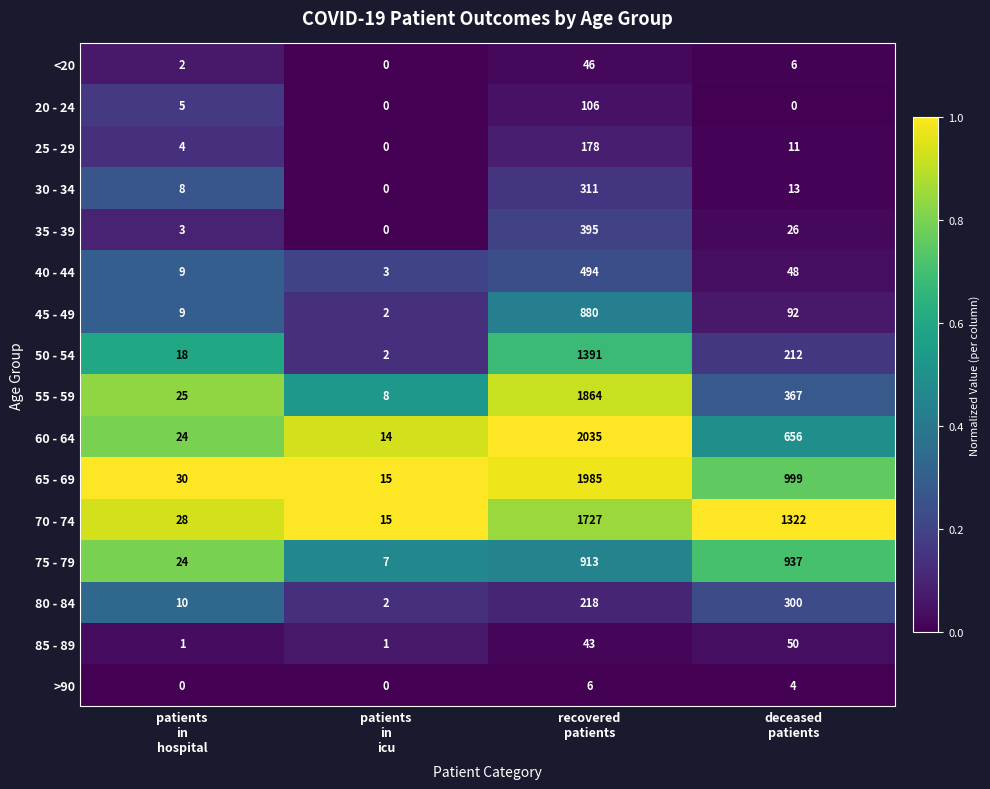

What is the difference between the second highest and minimum values in the 50 - 54 series?

210